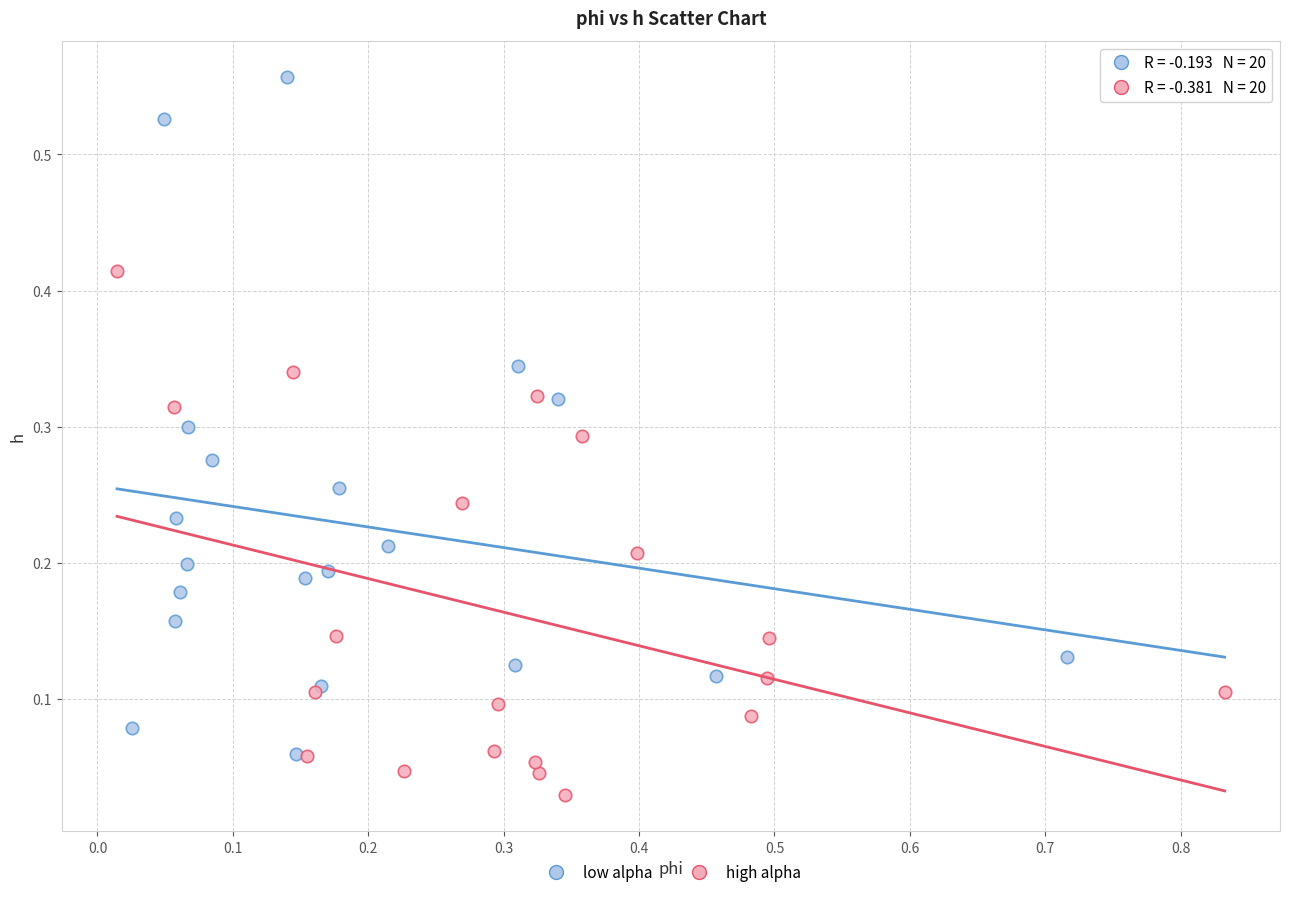

Which series has the widest spread of Y values?

low alpha